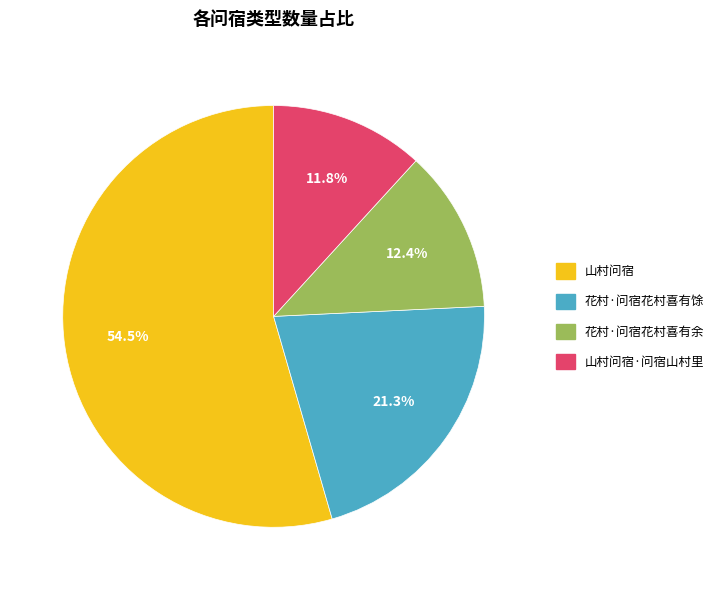

Does any single category account for the majority?

Yes